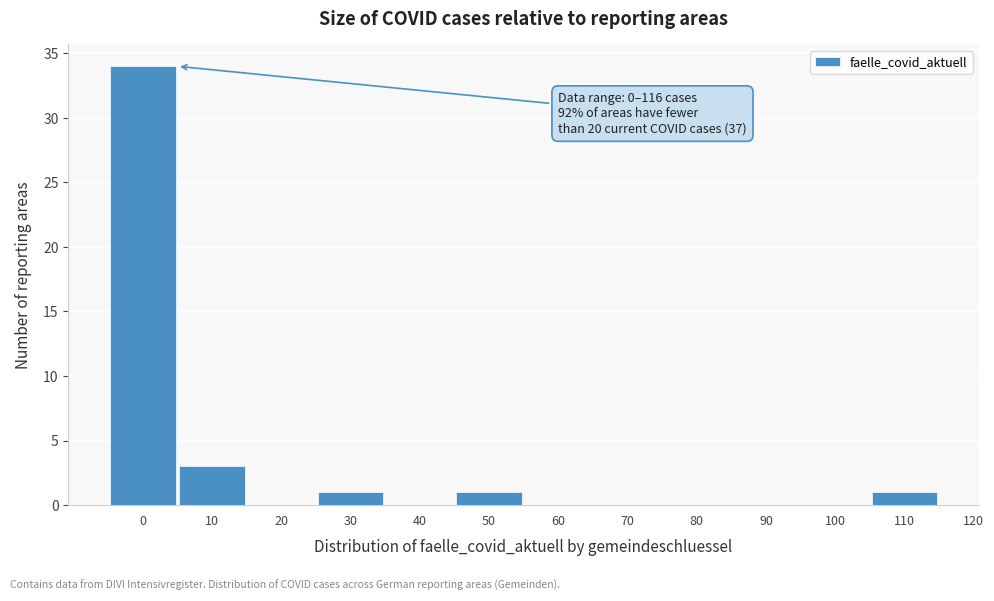

Reading right to left, what are all the values shown in this chart?

110=1	100=0	90=0	80=0	70=0	60=0	50=1	40=0	30=1	20=0	10=3	0=34